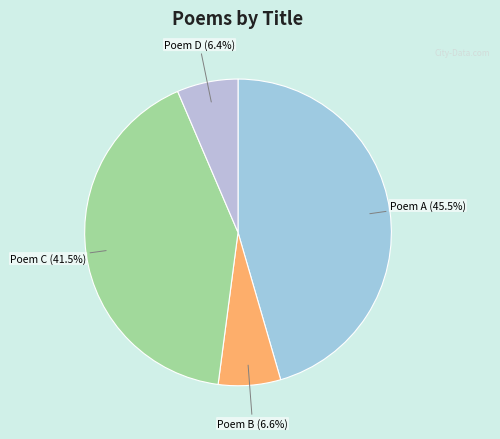

What portion of the pie excludes Poem A?

54.5%